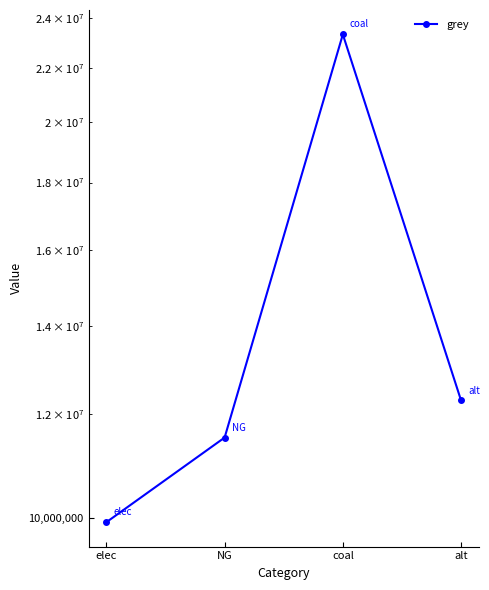

Reading left to right, transcribe all the data shown in this chart.

9928235.0	11514734.4	23333392.0	12288253.3